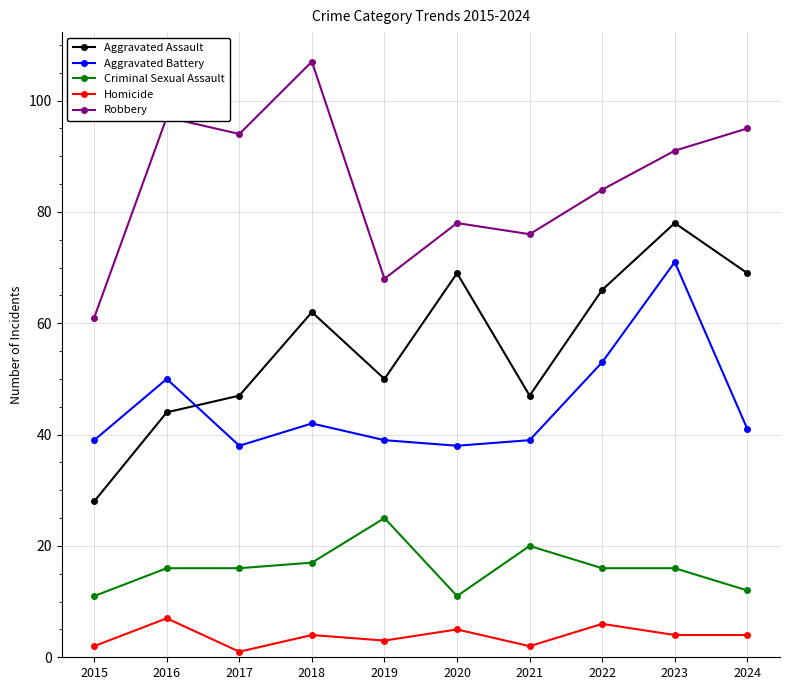

True or false: Criminal Sexual Assault and Aggravated Assault intersect in this chart.

False